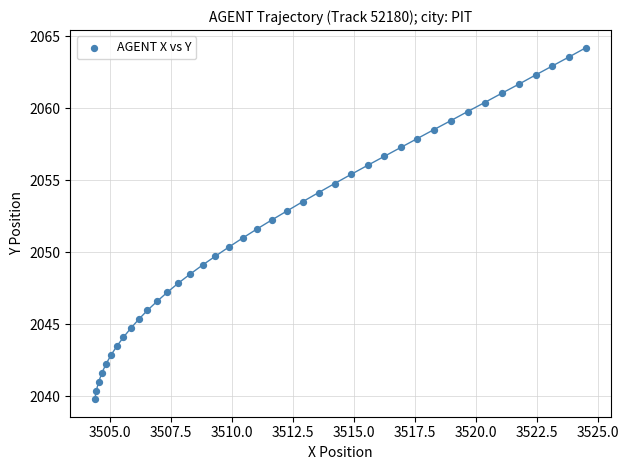

What is the range of Y values (max minus min)?

24.4